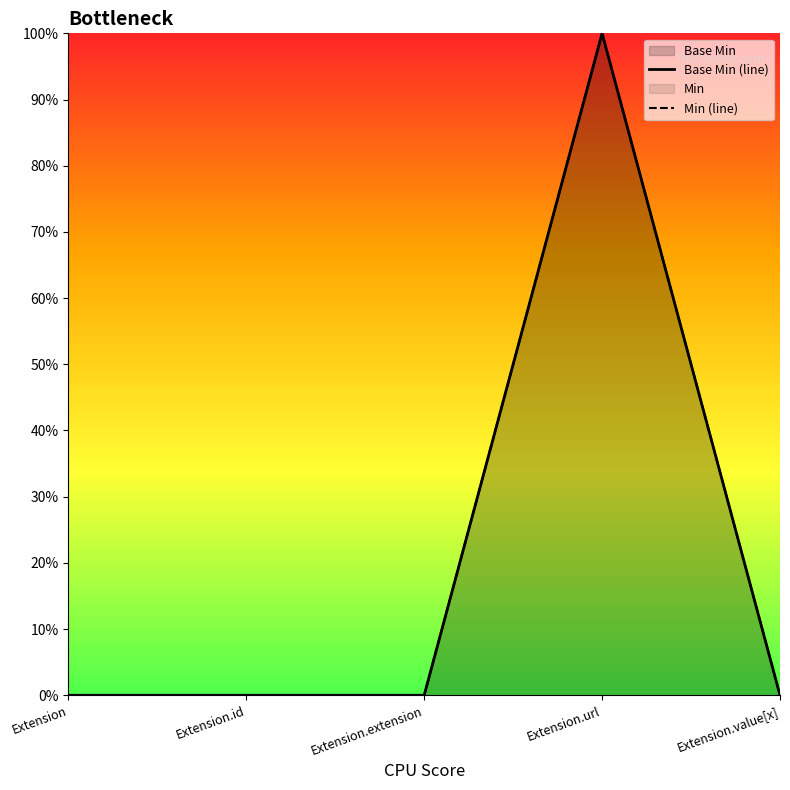

Reading left to right, extract all data points from this chart.

Base Min (line): Extension=0	Extension.id=0	Extension.extension=0	Extension.url=1	Extension.value[x]=0
Min (line): Extension=0	Extension.id=0	Extension.extension=0	Extension.url=1	Extension.value[x]=0